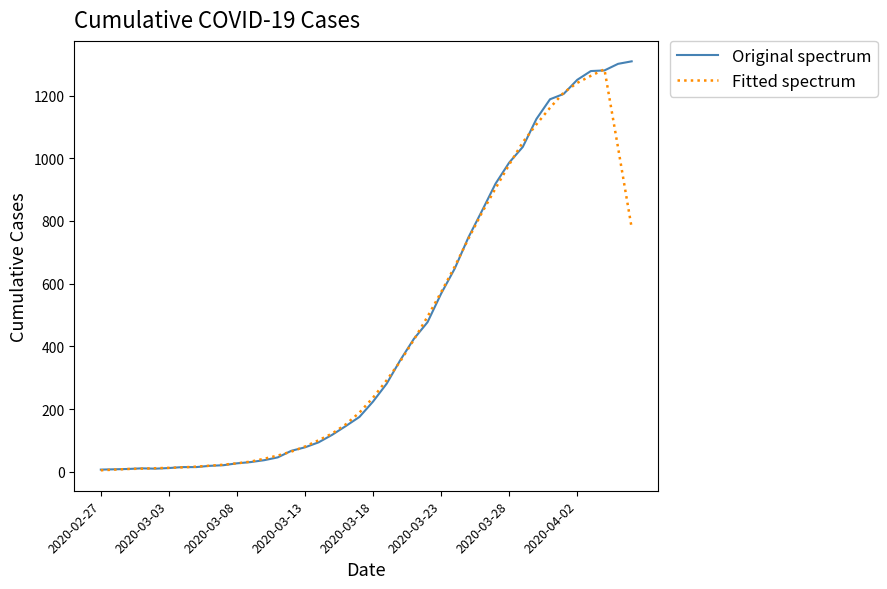

What is the highest value of the Original spectrum series?

1309.0